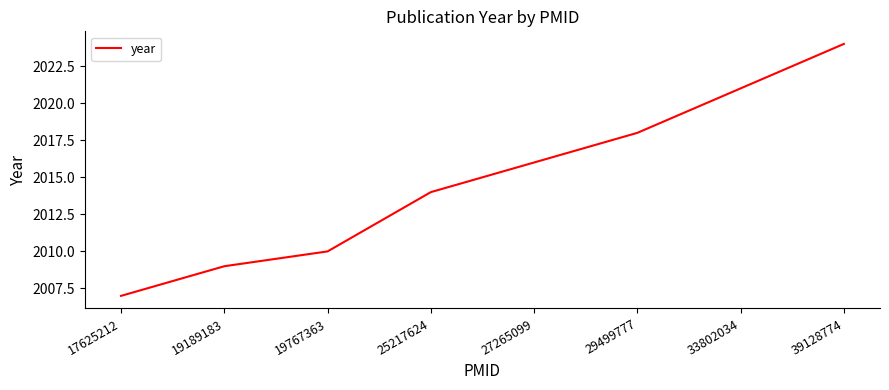

The value at 33802034 is 3293. True or false?

False